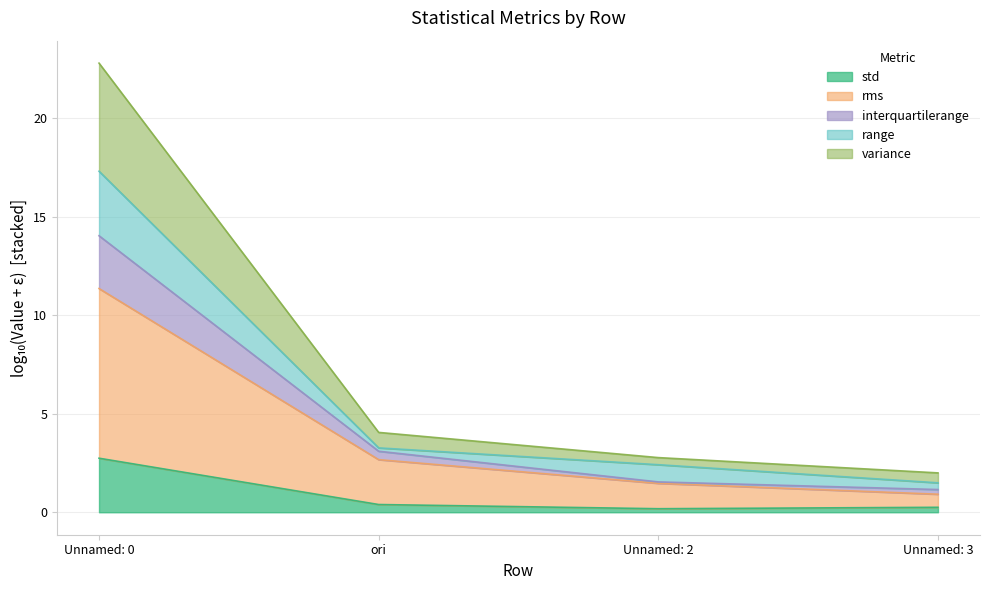

Which label corresponds to the smallest value in the chart?

Unnamed: 2